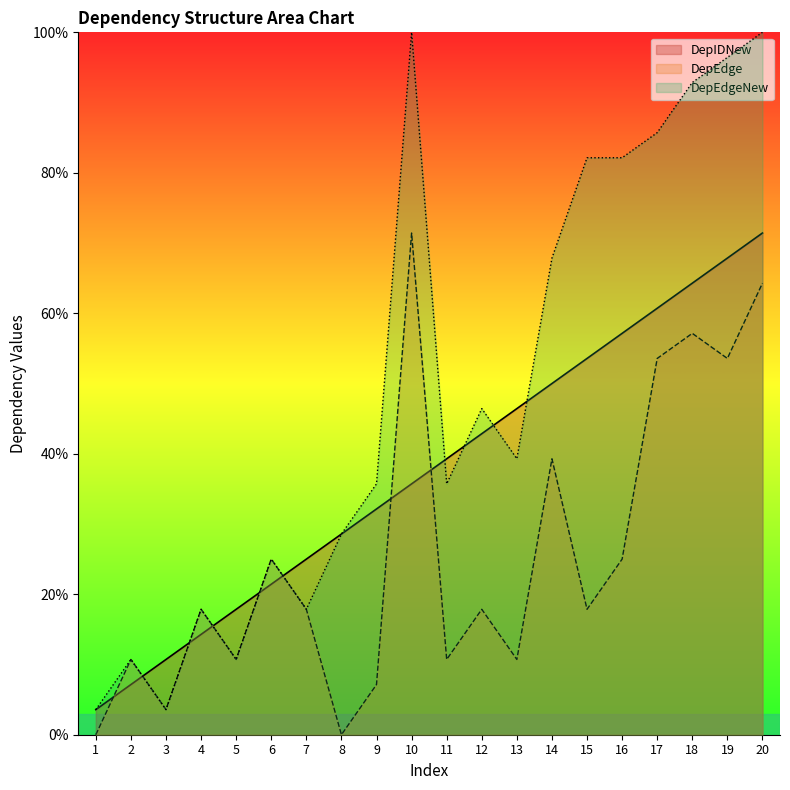

At how many categories does at least one series exceed 91?

4